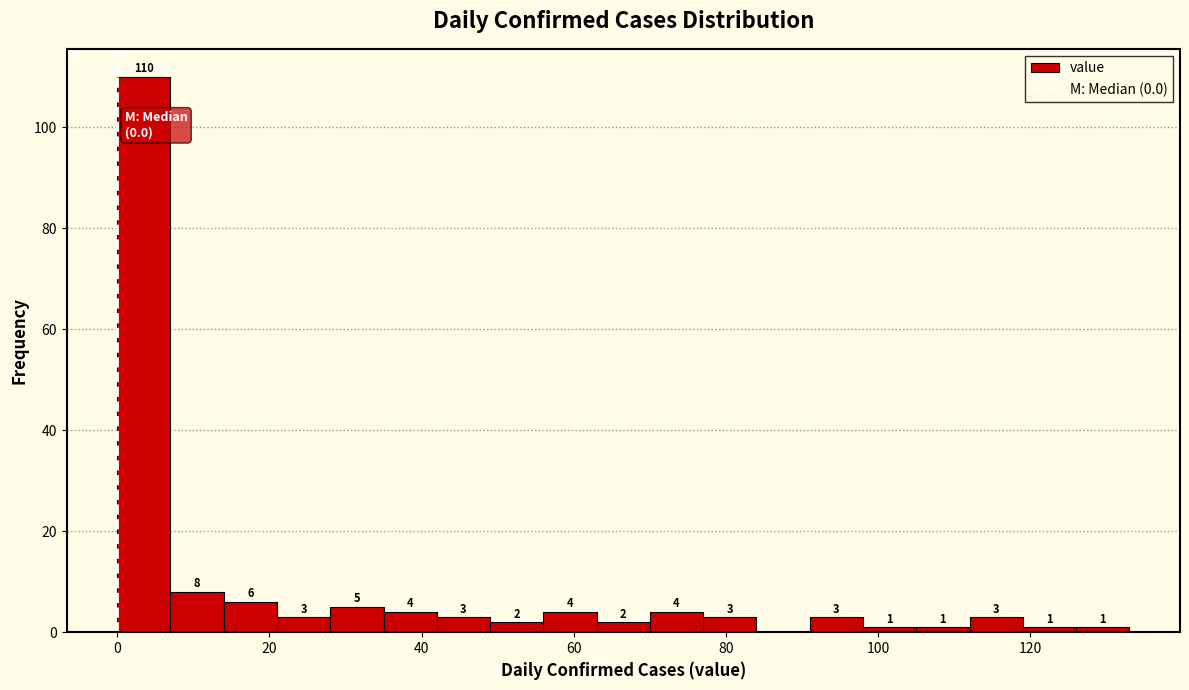

Around what value on the x-axis is the tallest bar? Give the approximate position of its centre, as read against the axis.

4